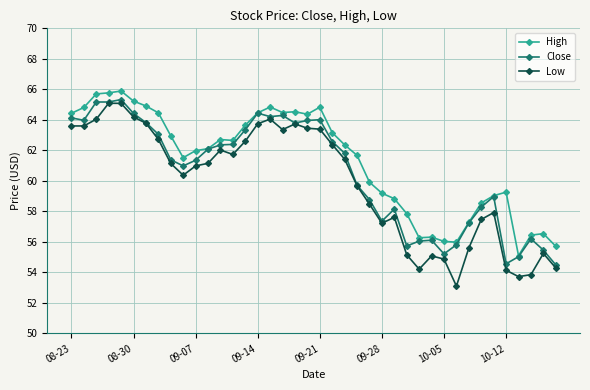

What is the value of the High point at the 23rd from the left?

62.4